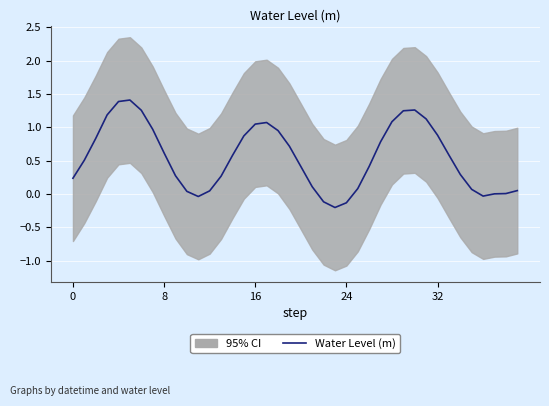

What is the change in value from 26 to 27?

+0.4